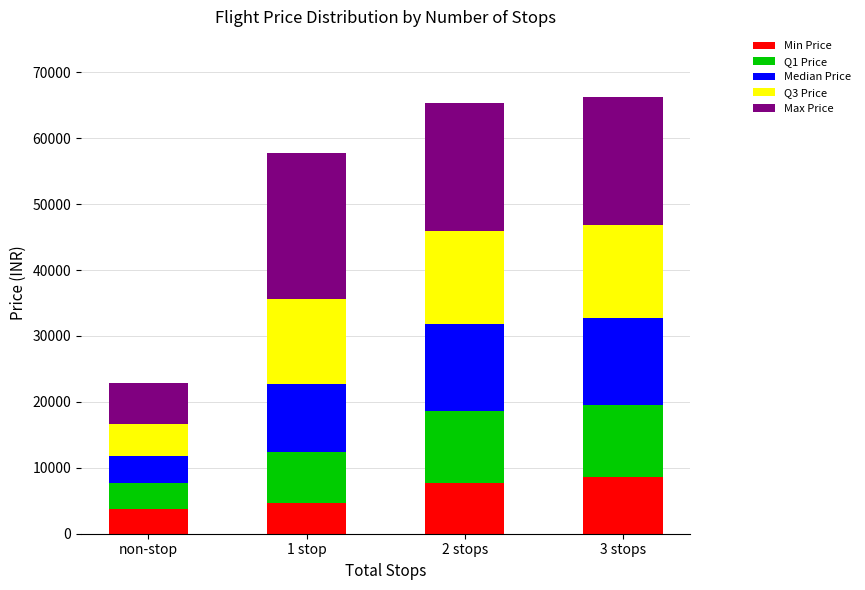

What is the sum of all Min Price values?

24623